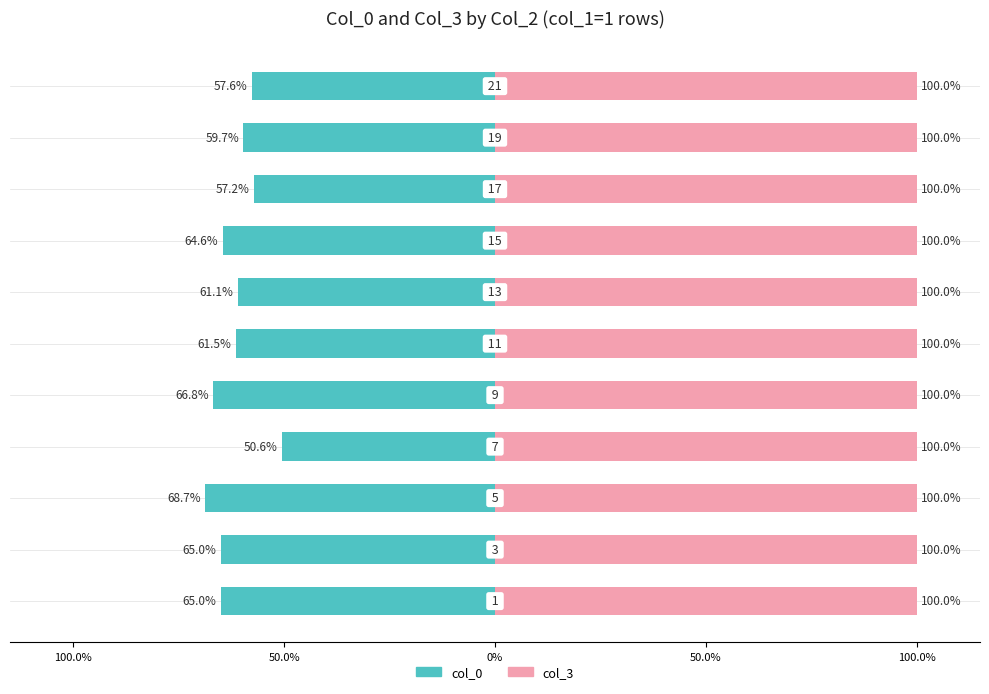

What is the average value of the col_0 series?

-61.6